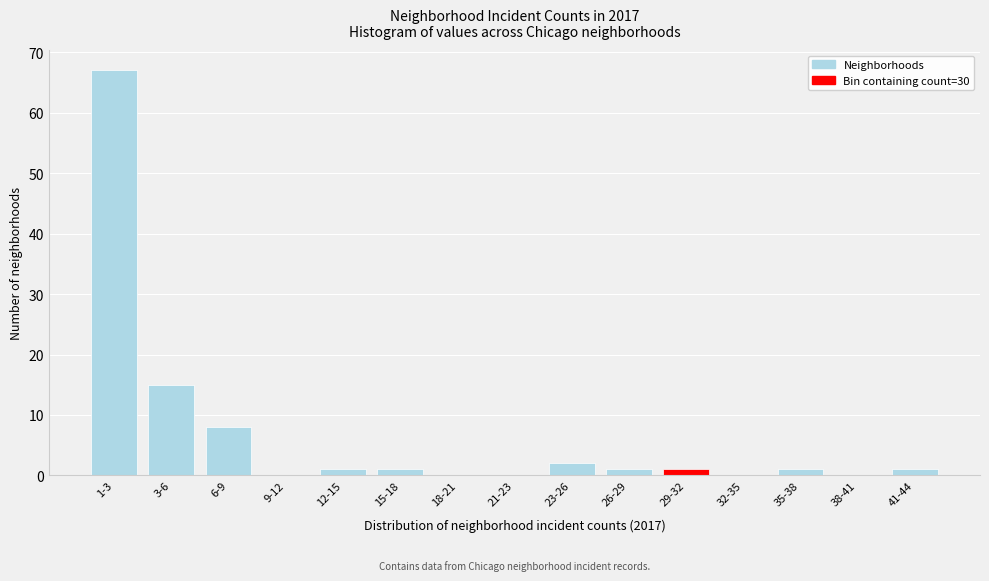

Reading right to left, what are all the values shown in this chart?

41-44=1	38-41=0	35-38=1	32-35=0	29-32=1	26-29=1	23-26=2	21-23=0	18-21=0	15-18=1	12-15=1	9-12=0	6-9=8	3-6=15	1-3=67